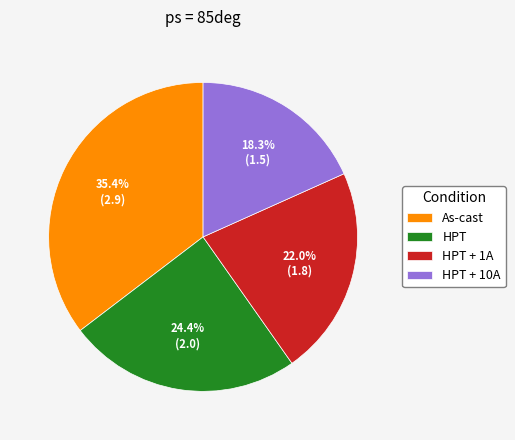

What is the ratio of the value at HPT + 10A to the value at HPT + 1A?

0.8